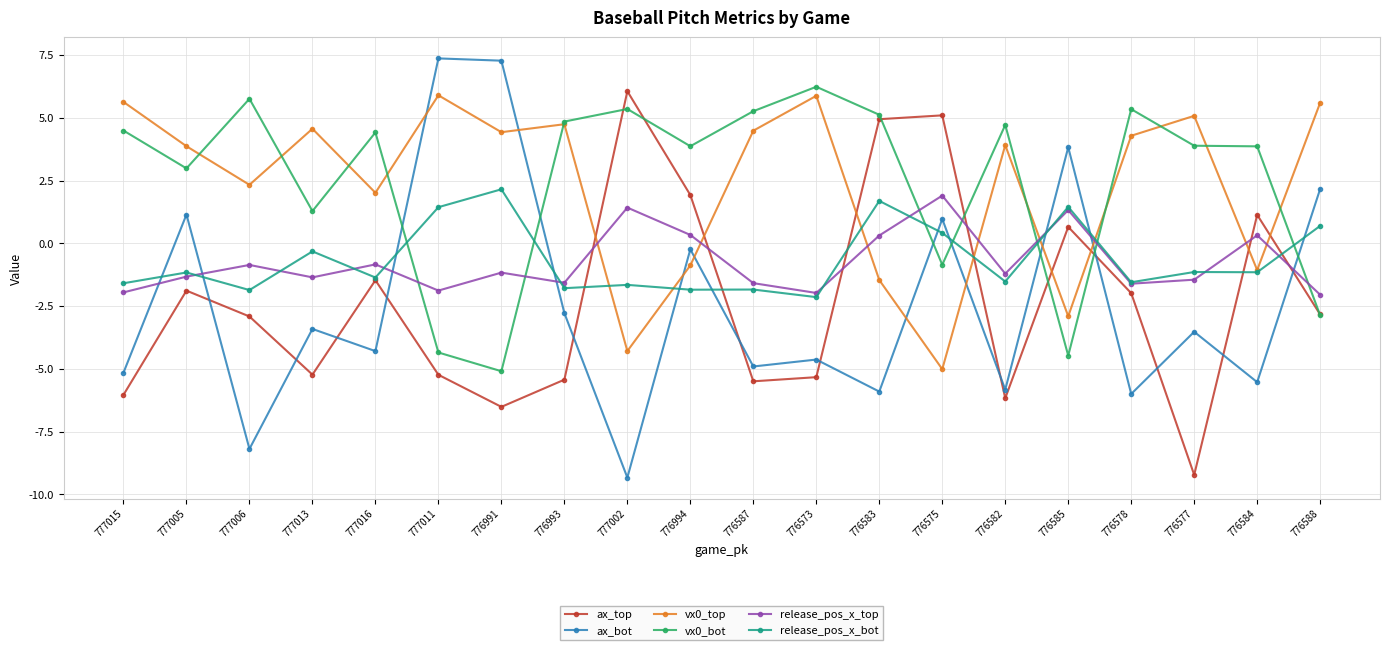

Which series has the widest spread of values?

ax_bot